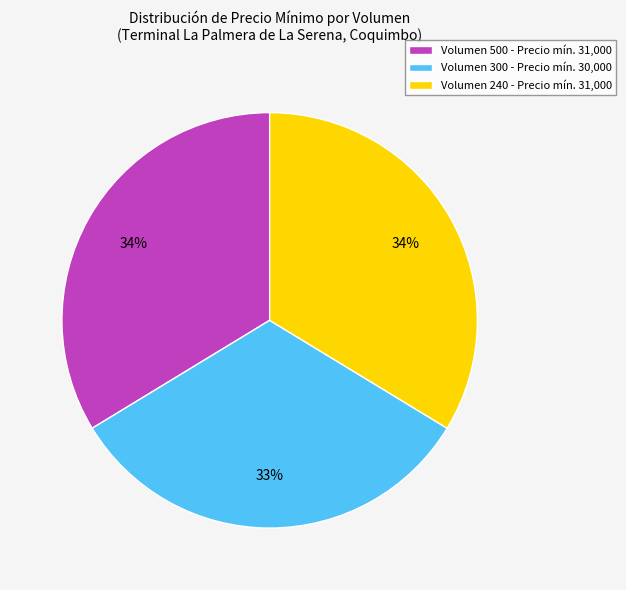

To the nearest percent, what is the difference between the largest and smallest slice percentages?

1%